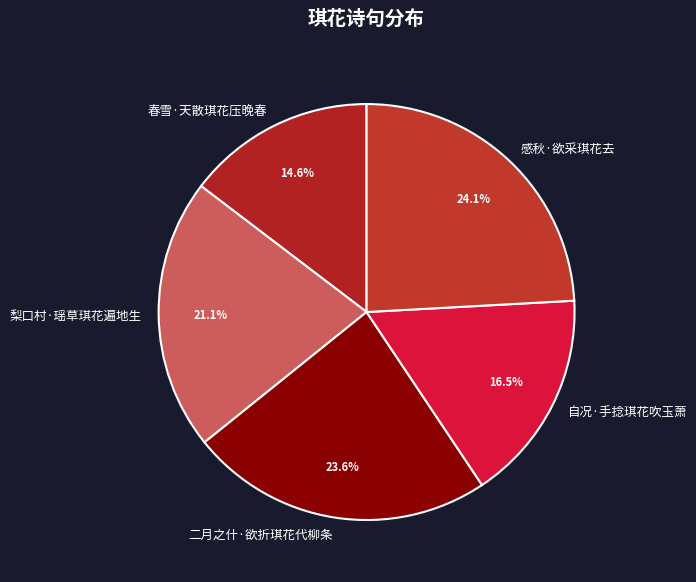

Does any single category account for the majority?

No